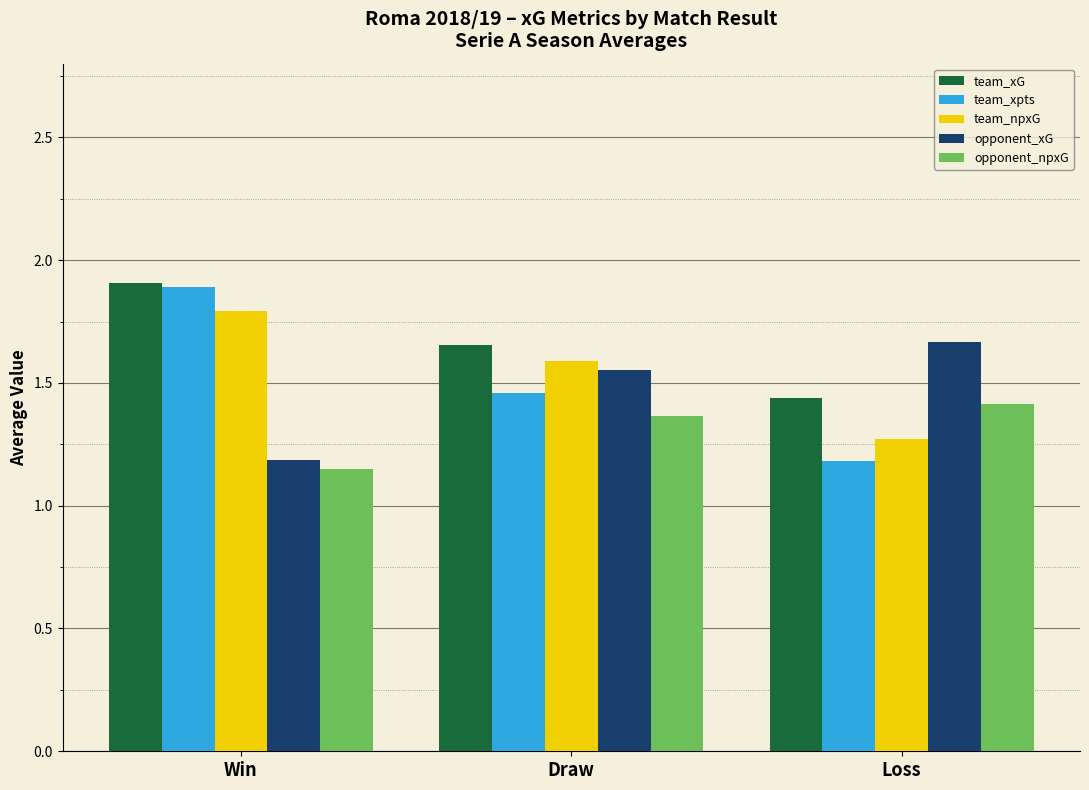

What is the total value across all series at Loss?

7.0